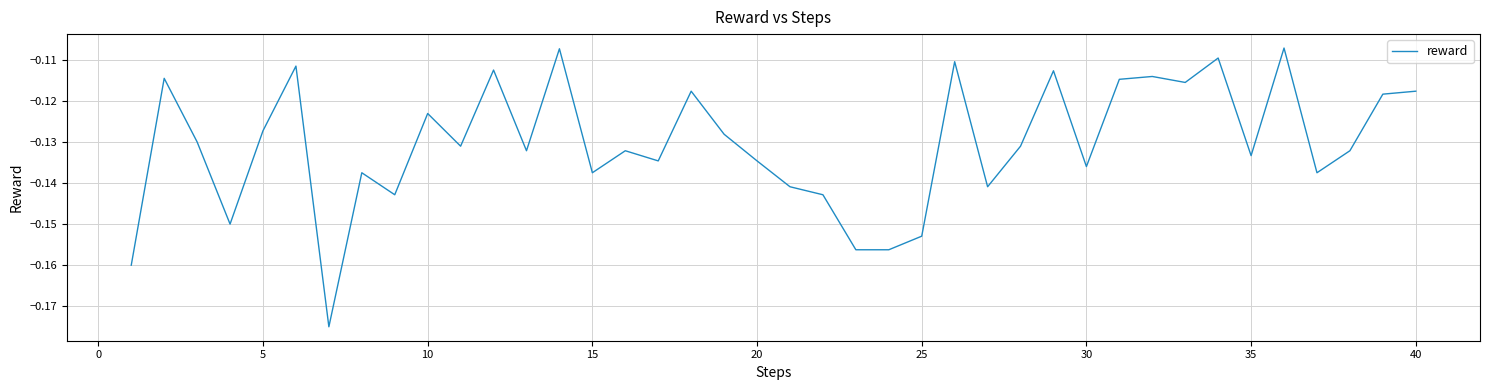

True or false: the data shows -0.2 at 35.

False